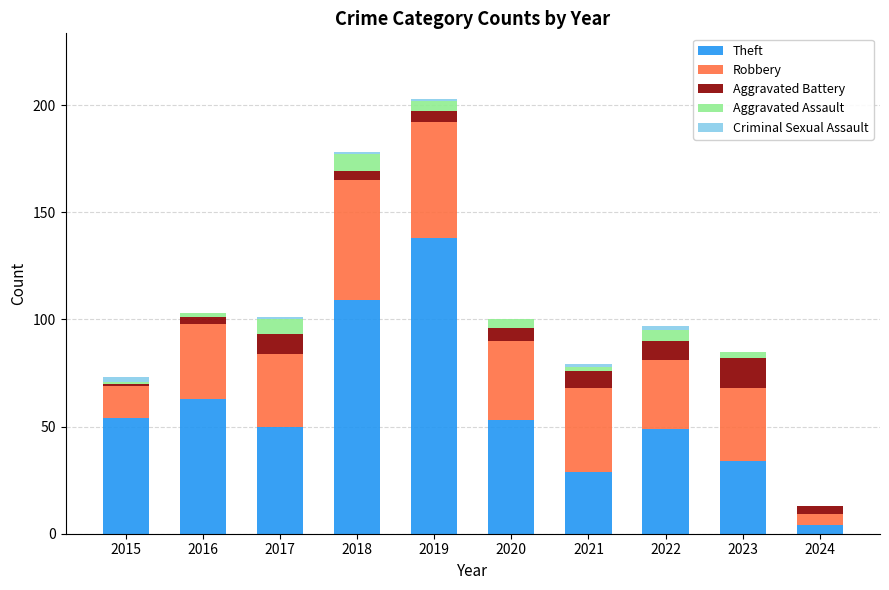

At which category is the sum across all series the highest?

2019